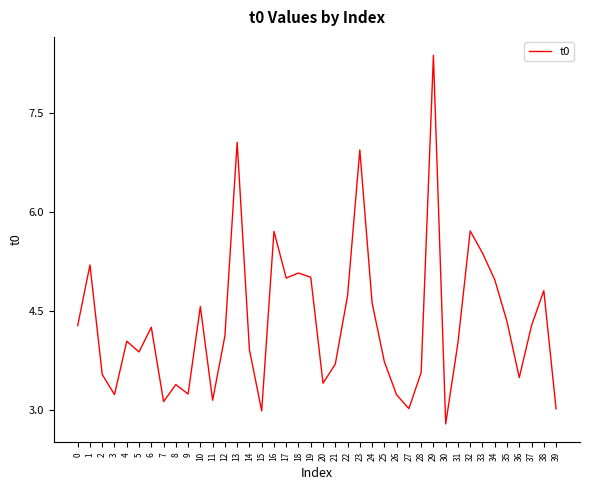

Where is the first local maximum?

1